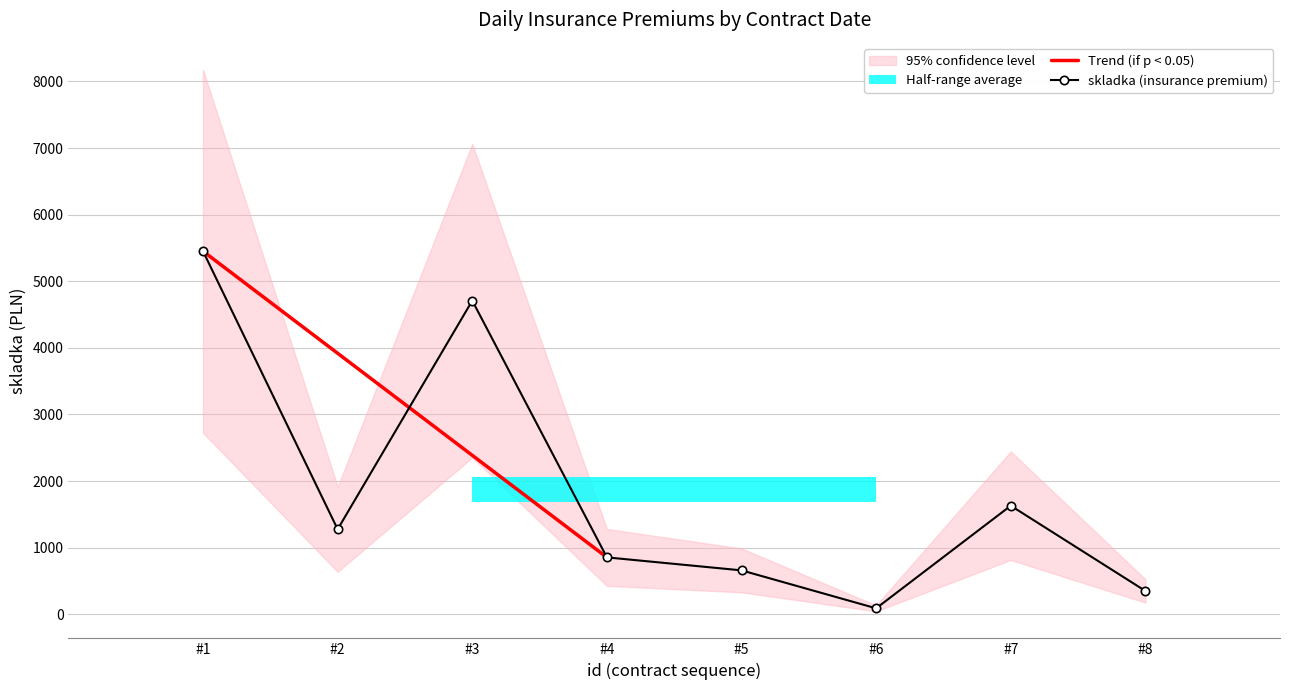

Which category has the highest value in the skladka (insurance premium) series?

#1